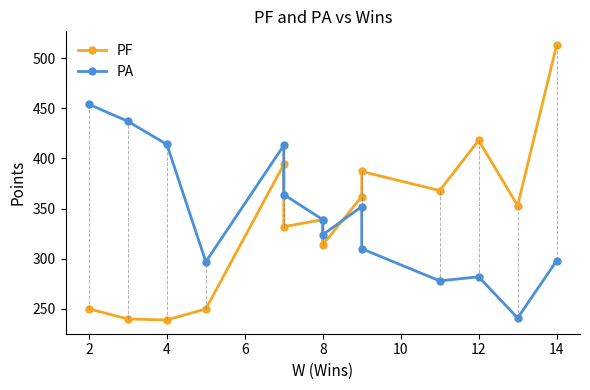

At 2, list the series in order from largest to smallest.

PA, PF